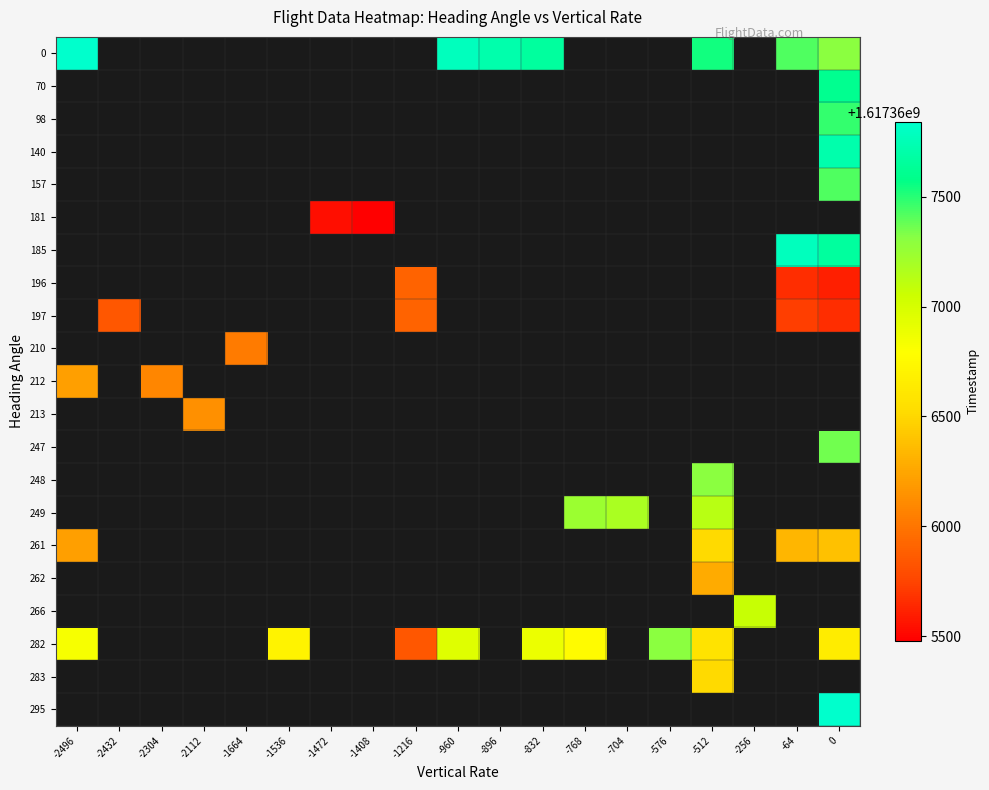

What is the maximum value shown in the chart?

1617367840.0